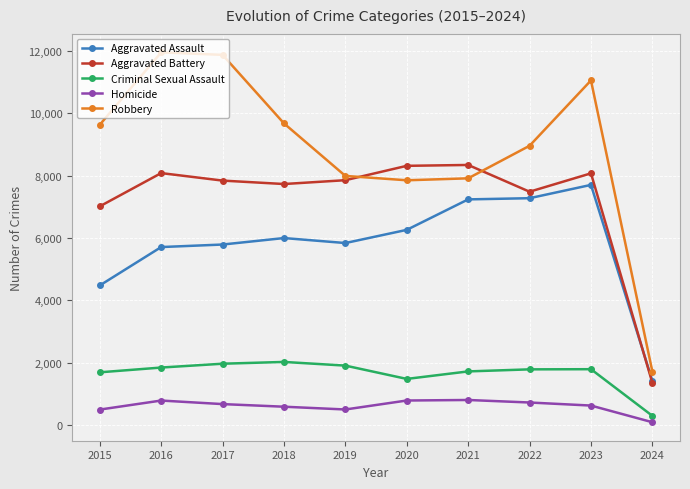

Does the chart display data point markers on the line(s)?

Yes